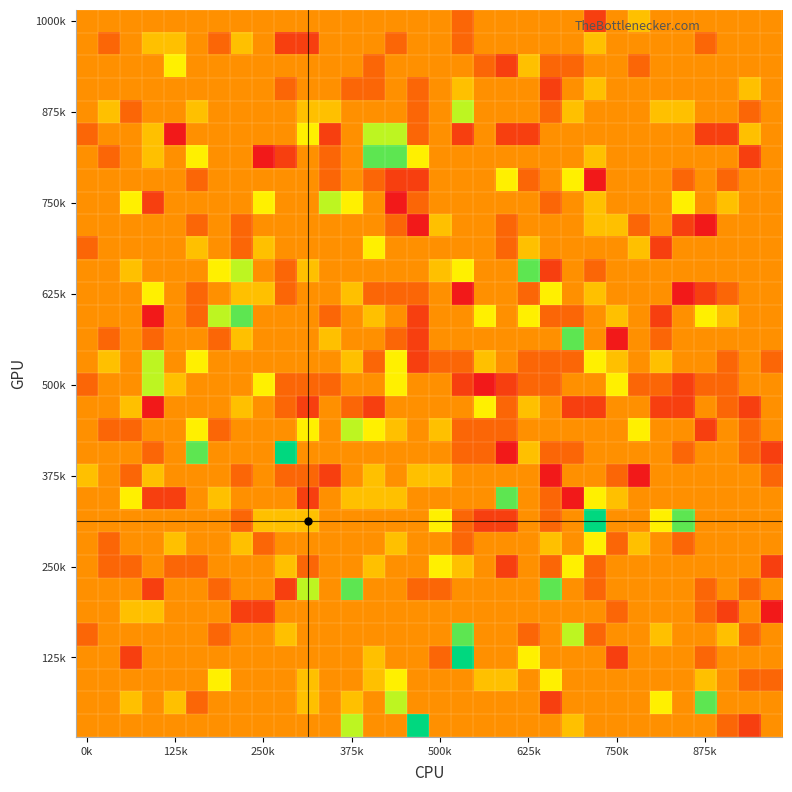

At how many categories does at least one series exceed 2?

19